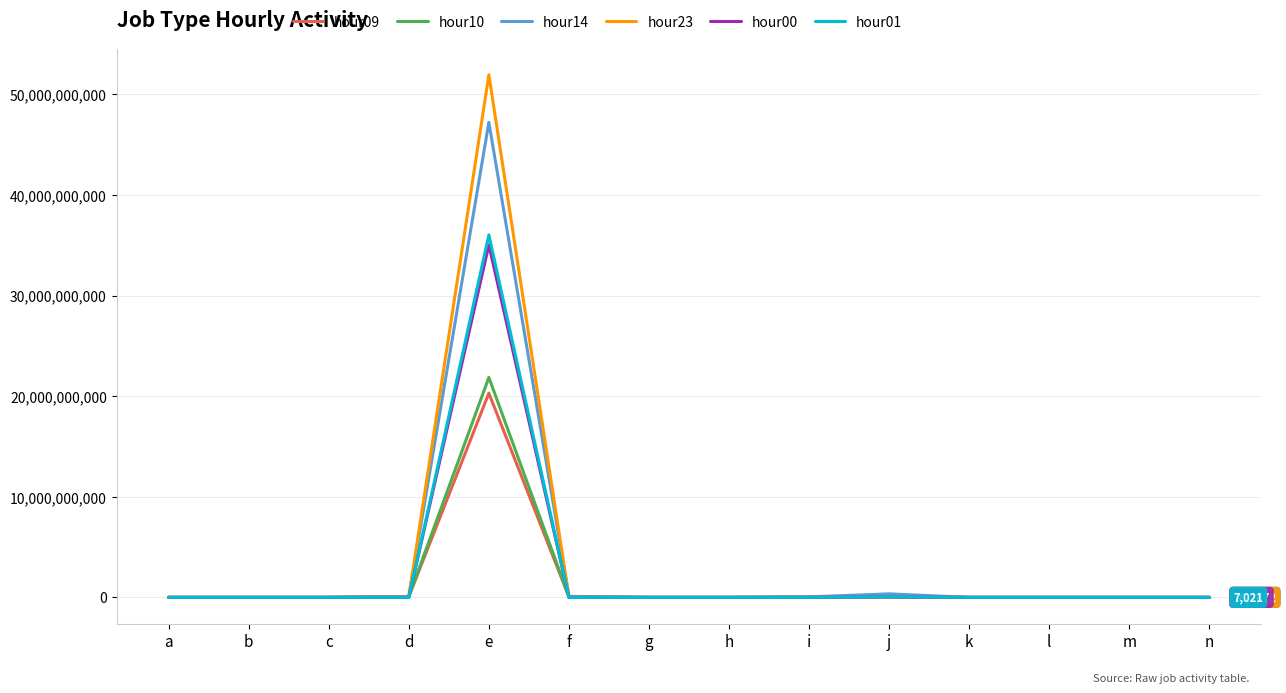

At which label does hour14 reach its peak?

e